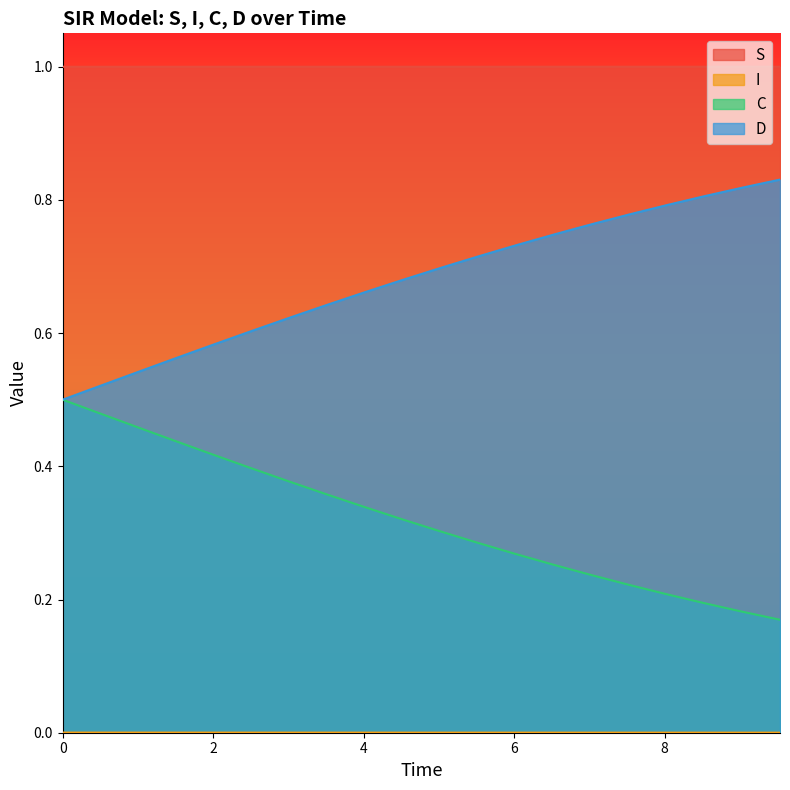

Reading right to left, transcribe all the data shown in this chart.

S: 1.0	1.0	1.0	1.0	1.0	1.0	1.0	1.0	1.0	1.0	1.0	1.0	1.0	1.0	1.0	1.0	1.0	1.0	1.0	1.0
I: 0.0	0.0	0.0	0.0	0.0	0.0	0.0	0.0	0.0	0.0	0.0	0.0	0.0	0.0	0.0	0.0	0.0	0.0	0.0	0.0
C: 0.8	0.8	0.8	0.8	0.8	0.8	0.7	0.7	0.7	0.7	0.7	0.7	0.6	0.6	0.6	0.6	0.6	0.5	0.5	0.5
D: 0.2	0.2	0.2	0.2	0.2	0.2	0.3	0.3	0.3	0.3	0.3	0.3	0.4	0.4	0.4	0.4	0.4	0.5	0.5	0.5